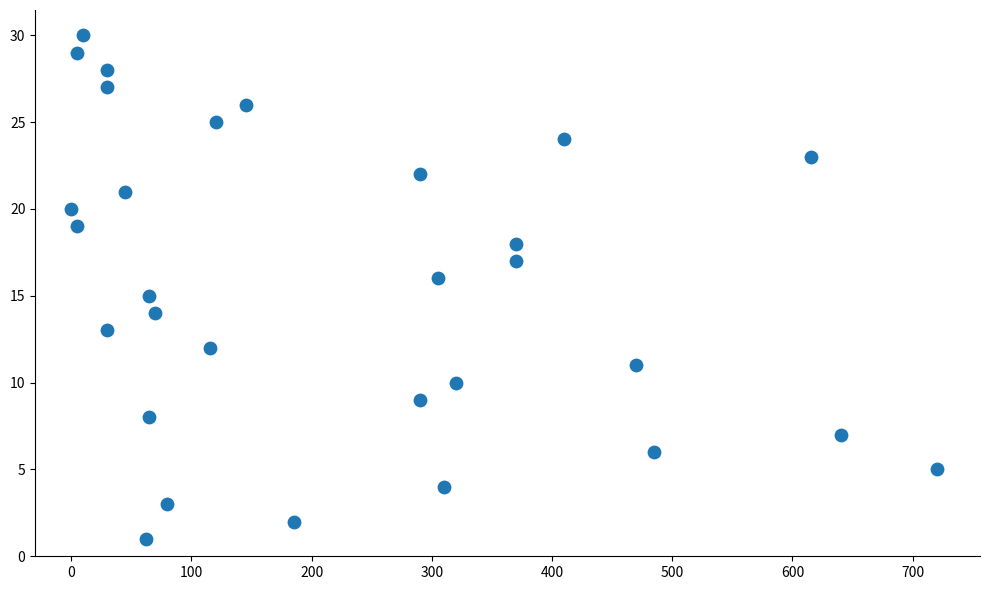

What is the range of X values (max minus min)?

720